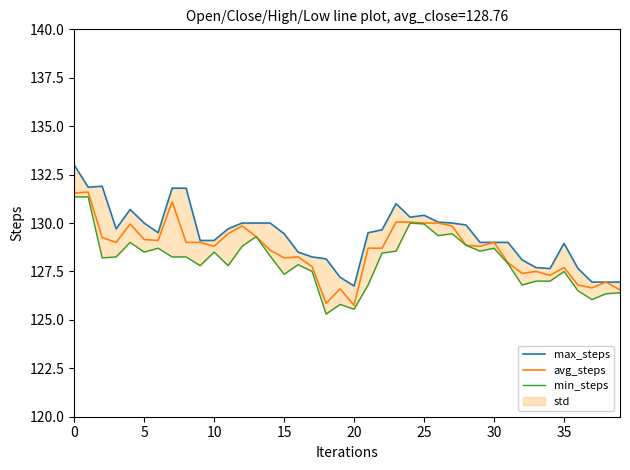

True or false: avg_steps and max_steps intersect in this chart.

False